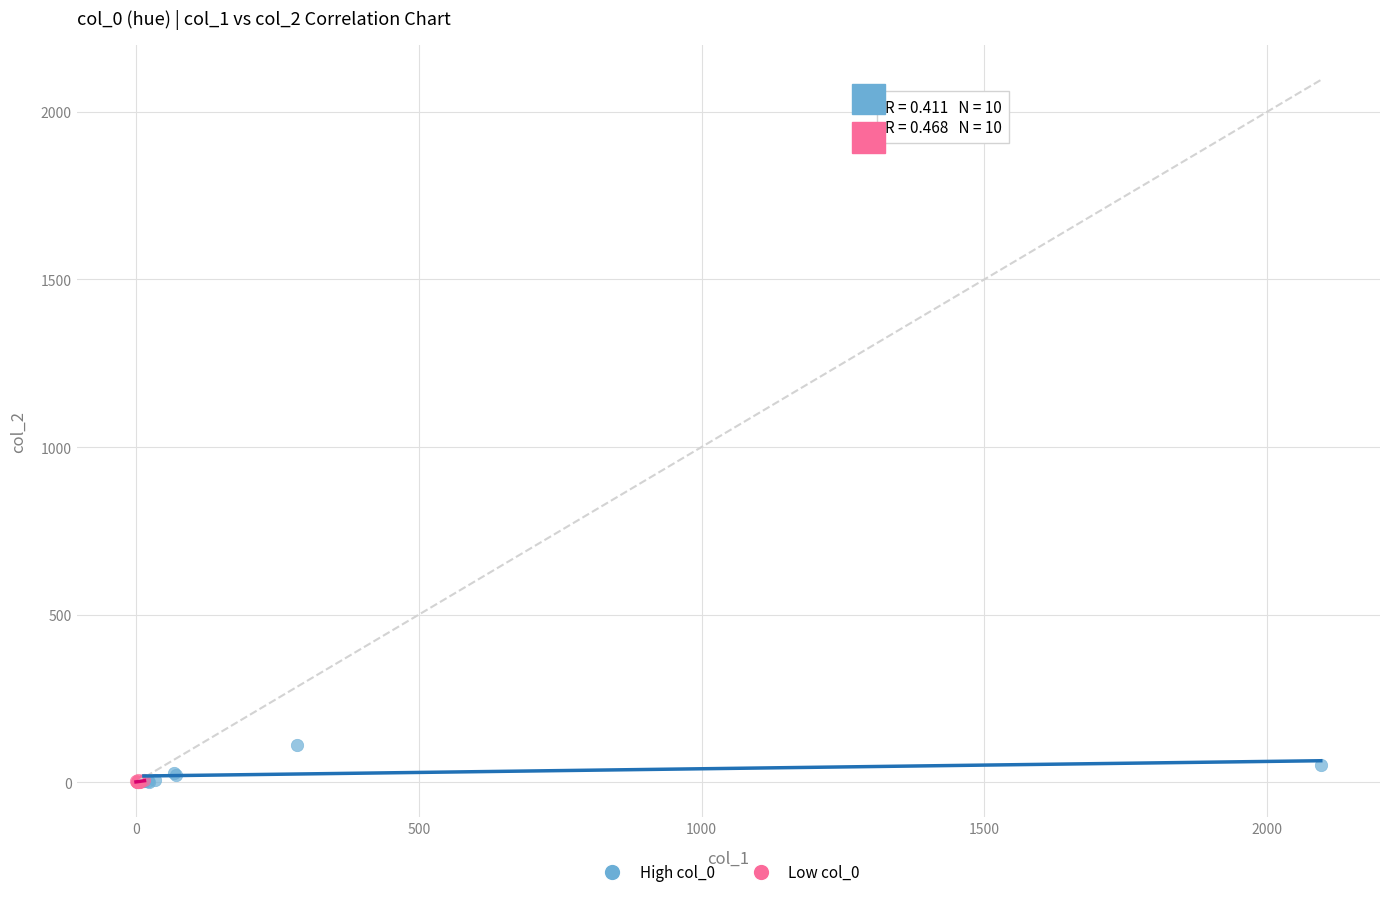

Which series contains the highest Y value?

High col_0